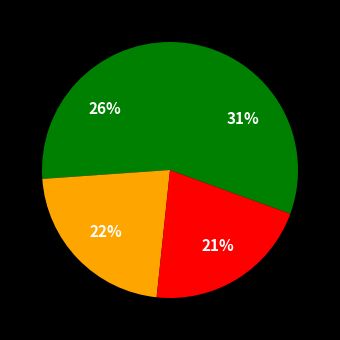

Rank the categories by value from lowest to highest.

p3, p2, p1, p4